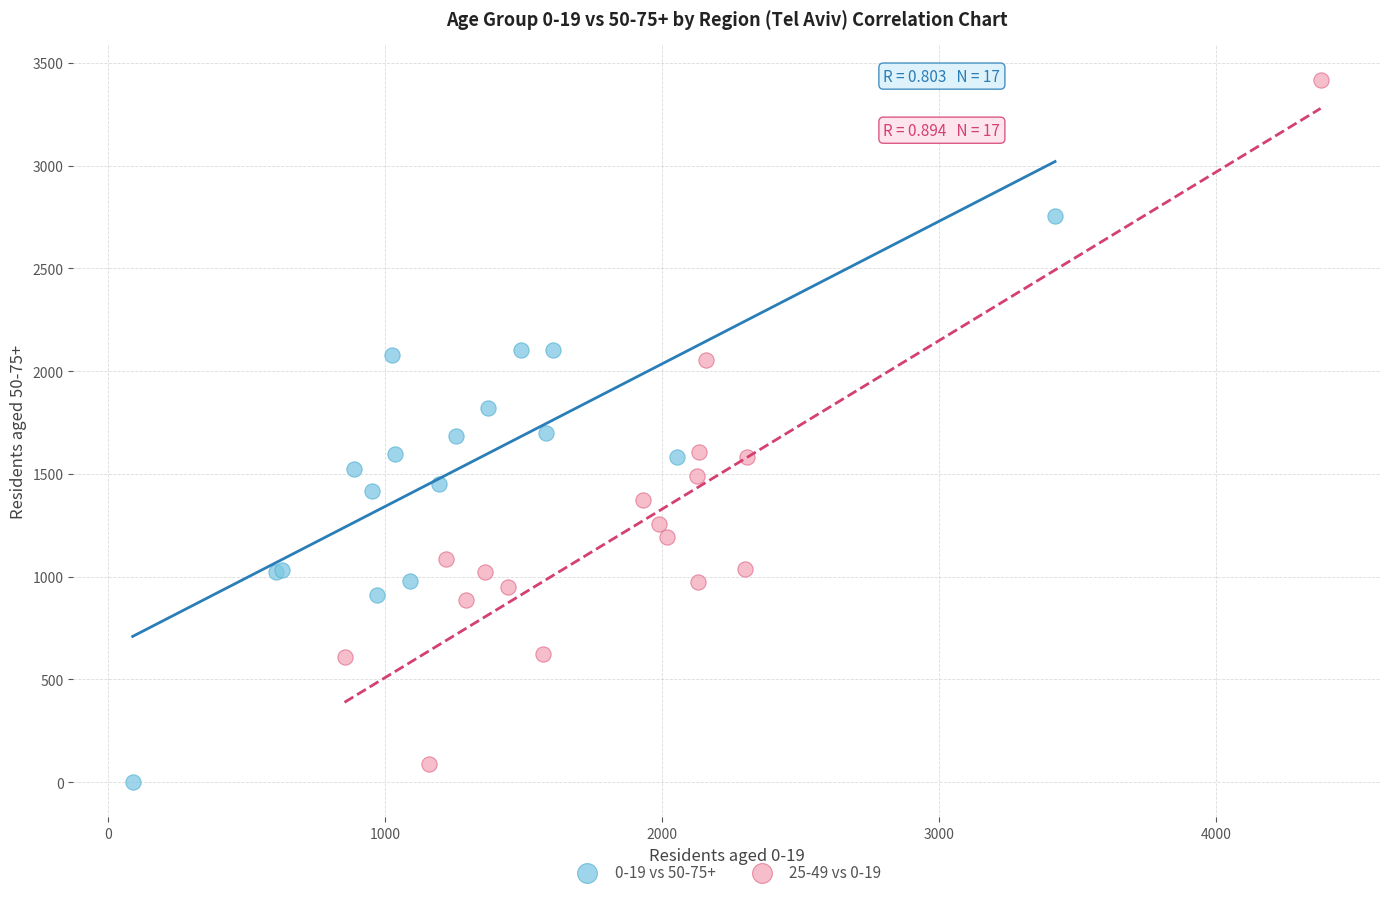

Which series has the widest spread of Y values?

25-49 vs 0-19